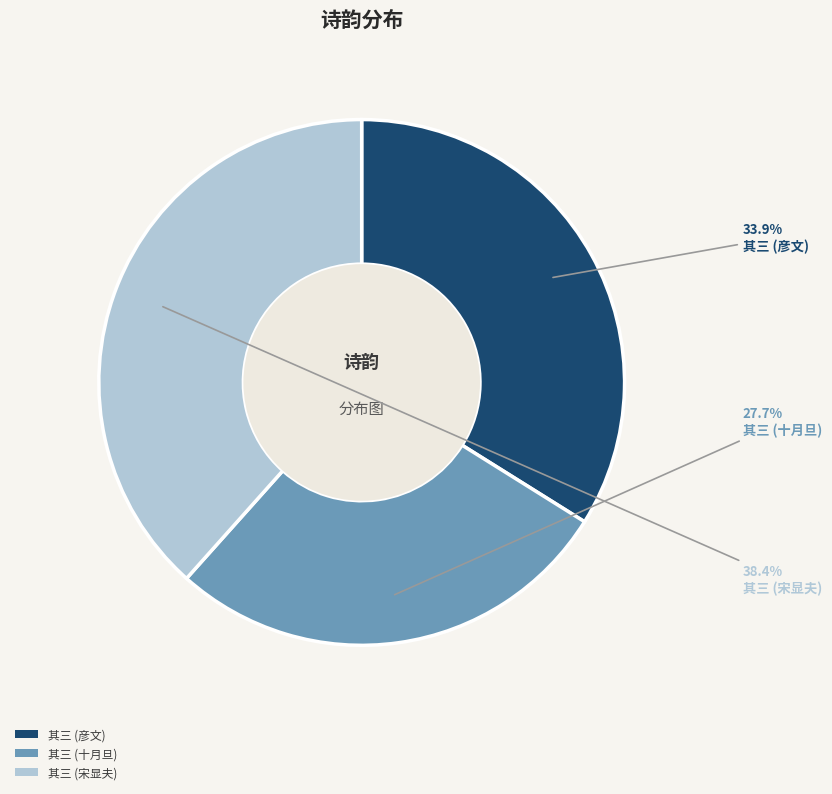

Is there a majority slice in this chart?

No